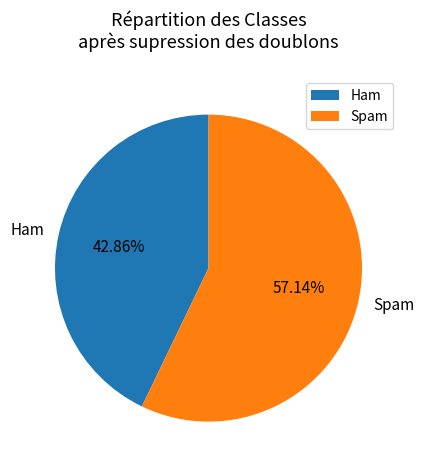

Combined, do Ham and Spam account for over 50%?

Yes